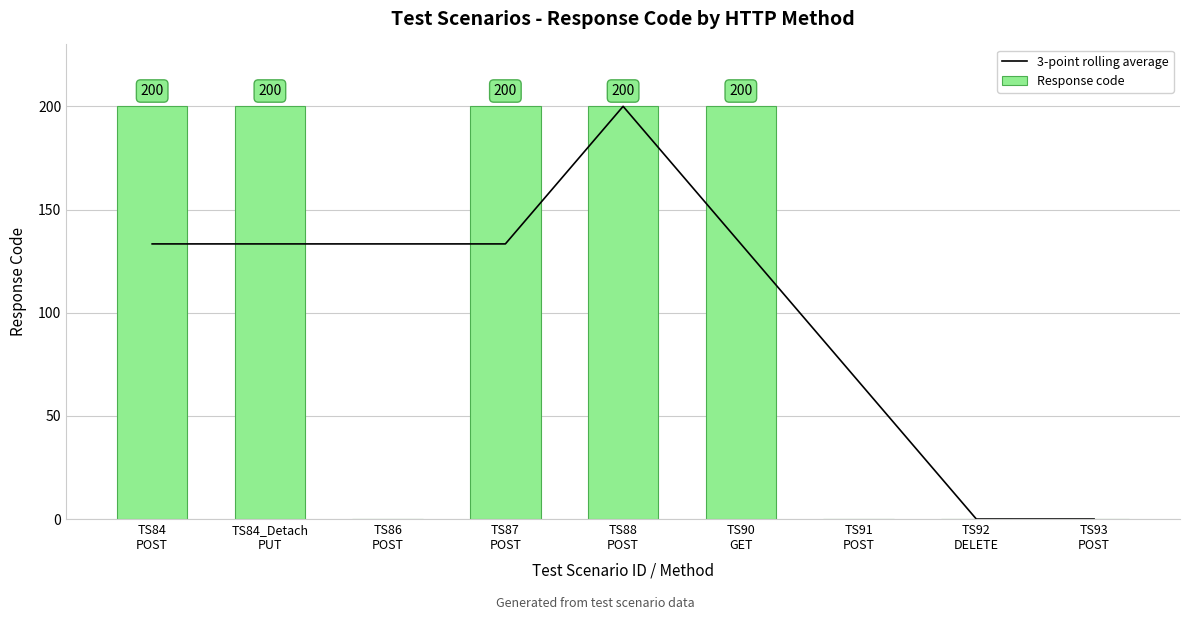

Which category has the lowest value across all series?

TS92
DELETE